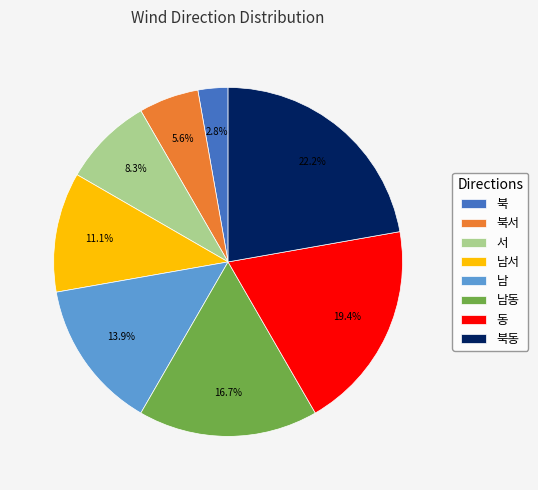

What percentage is the 북 slice, to the nearest percent?

3%